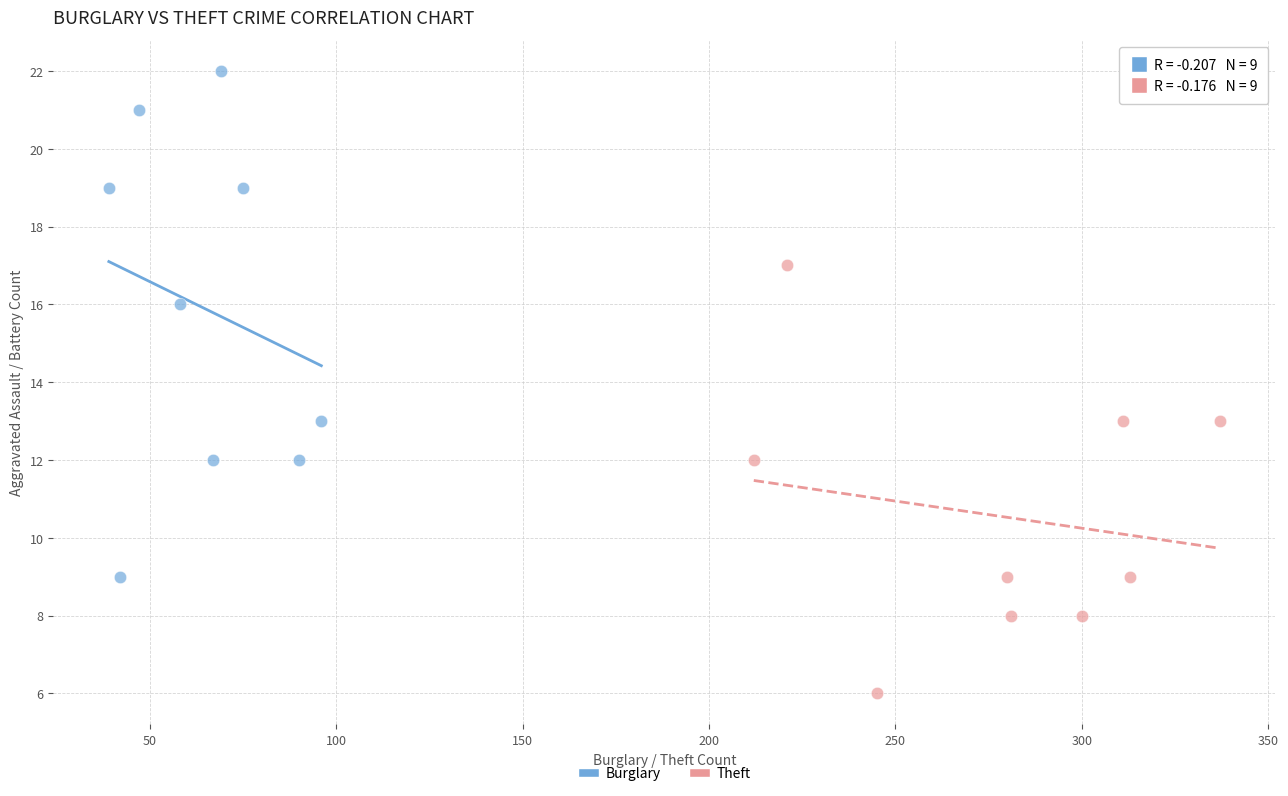

Which series contains the lowest Y value?

Theft